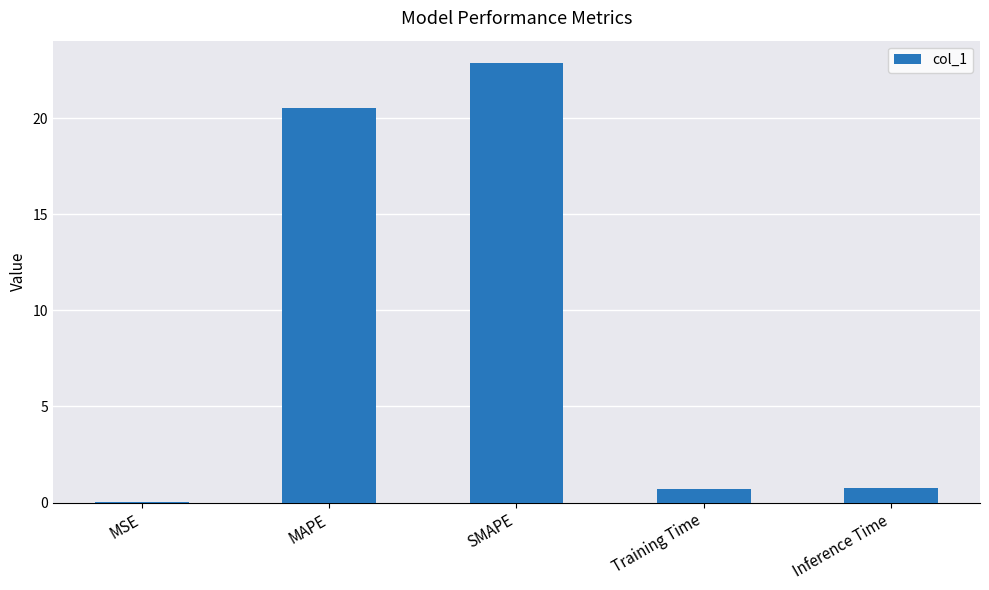

True or false: the data shows 35.9 at MAPE.

False